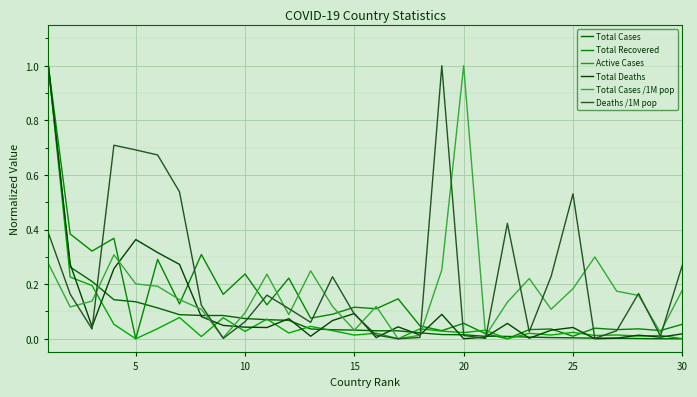

How many lines are shown in the chart?

6